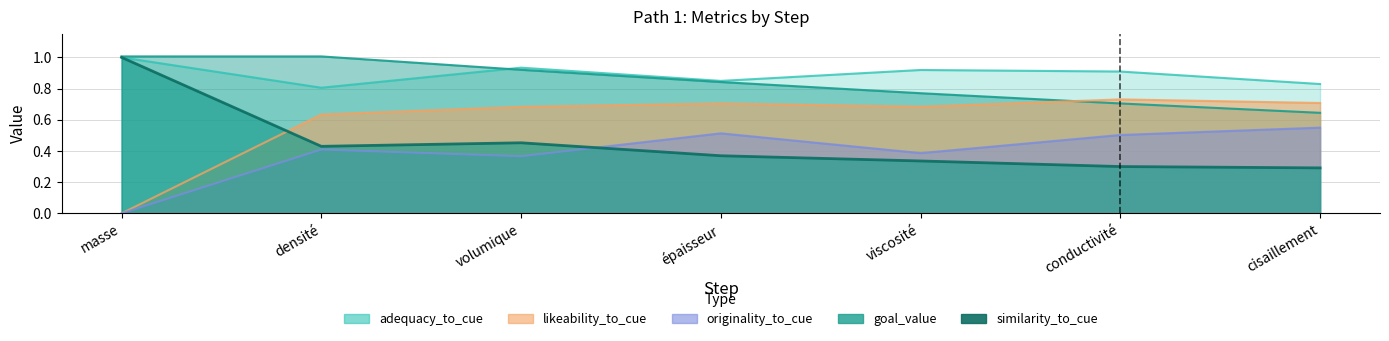

What is the total value across all series at densité?

3.3